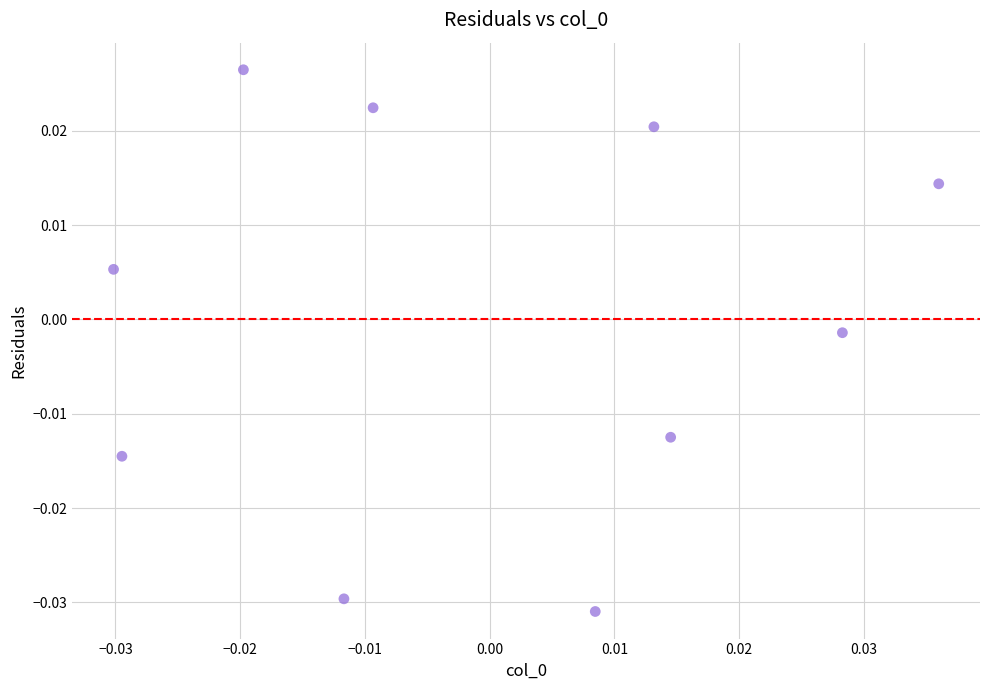

Count the number of points in this scatter plot.

10